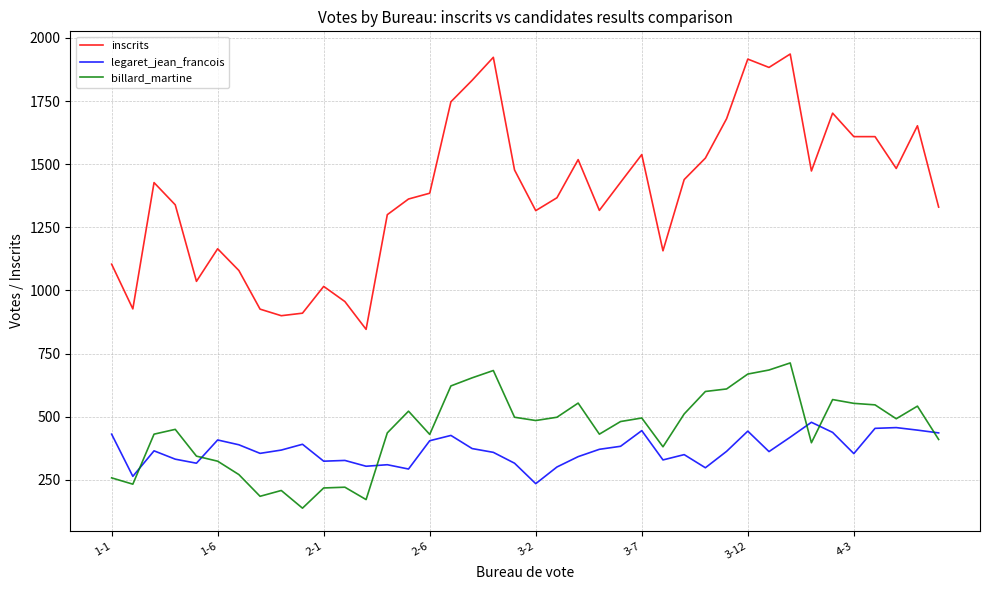

Which series has the largest total across all categories?

inscrits